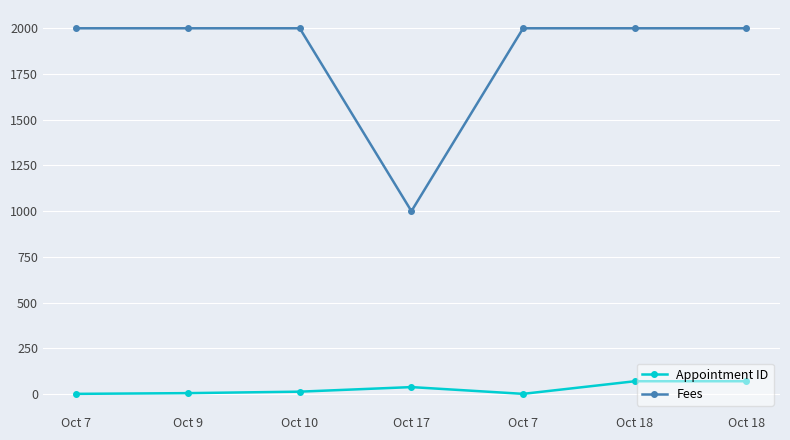

How many lines are shown in the chart?

2